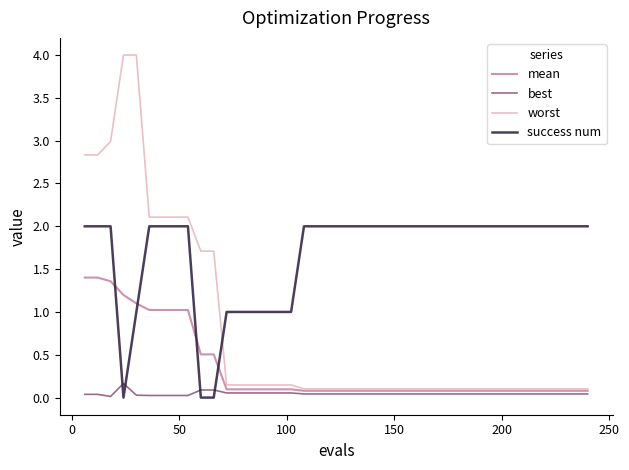

What is the highest value of the mean series?

1.4